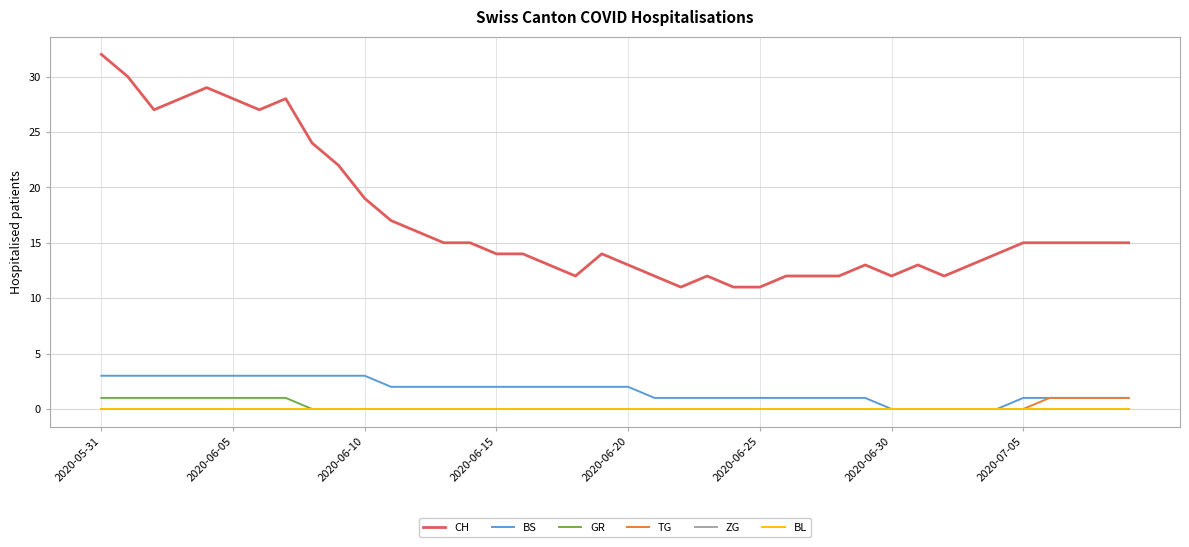

True or false: BS and ZG cross at least once.

False